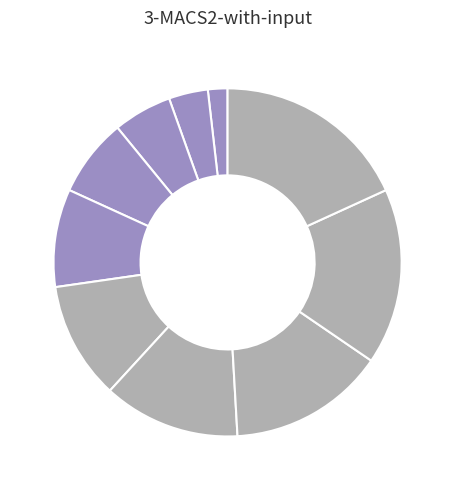

How many segments does this pie chart have?

10